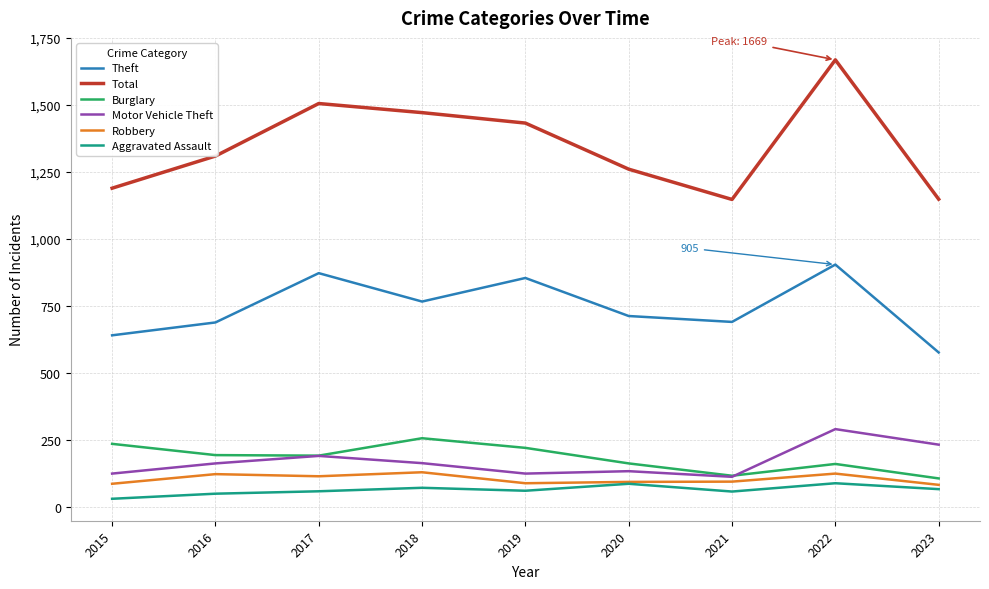

What is the total value across all series at 2023?

2216